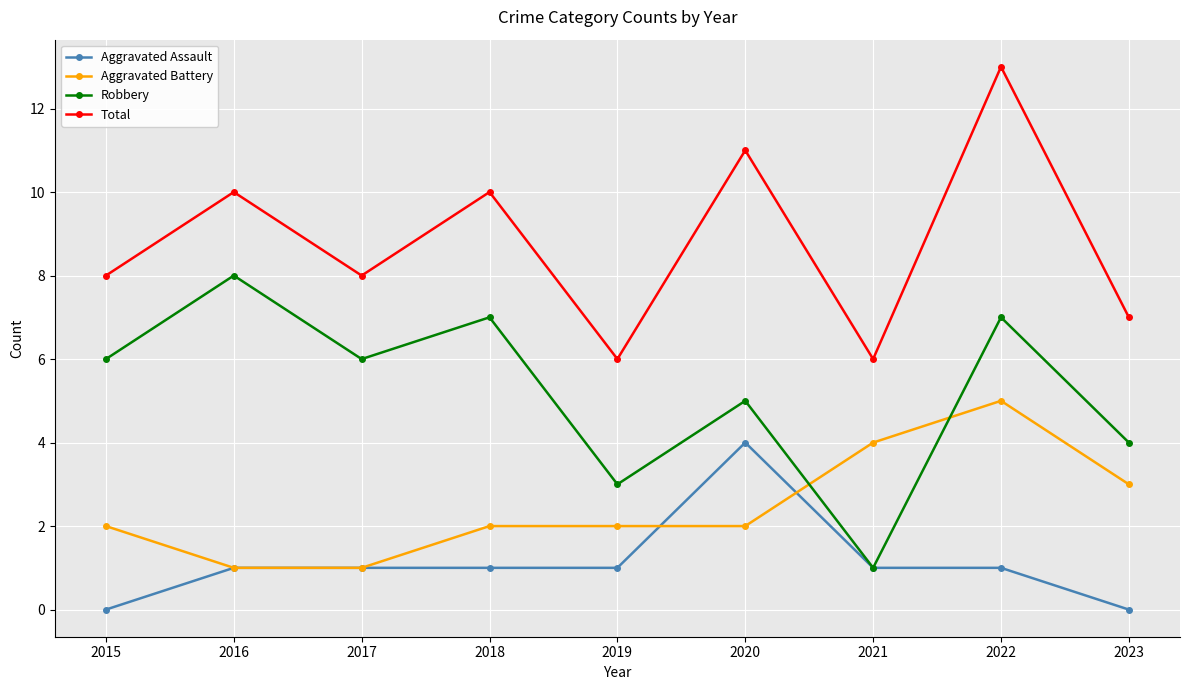

True or false: Total and Aggravated Assault cross at least once.

False